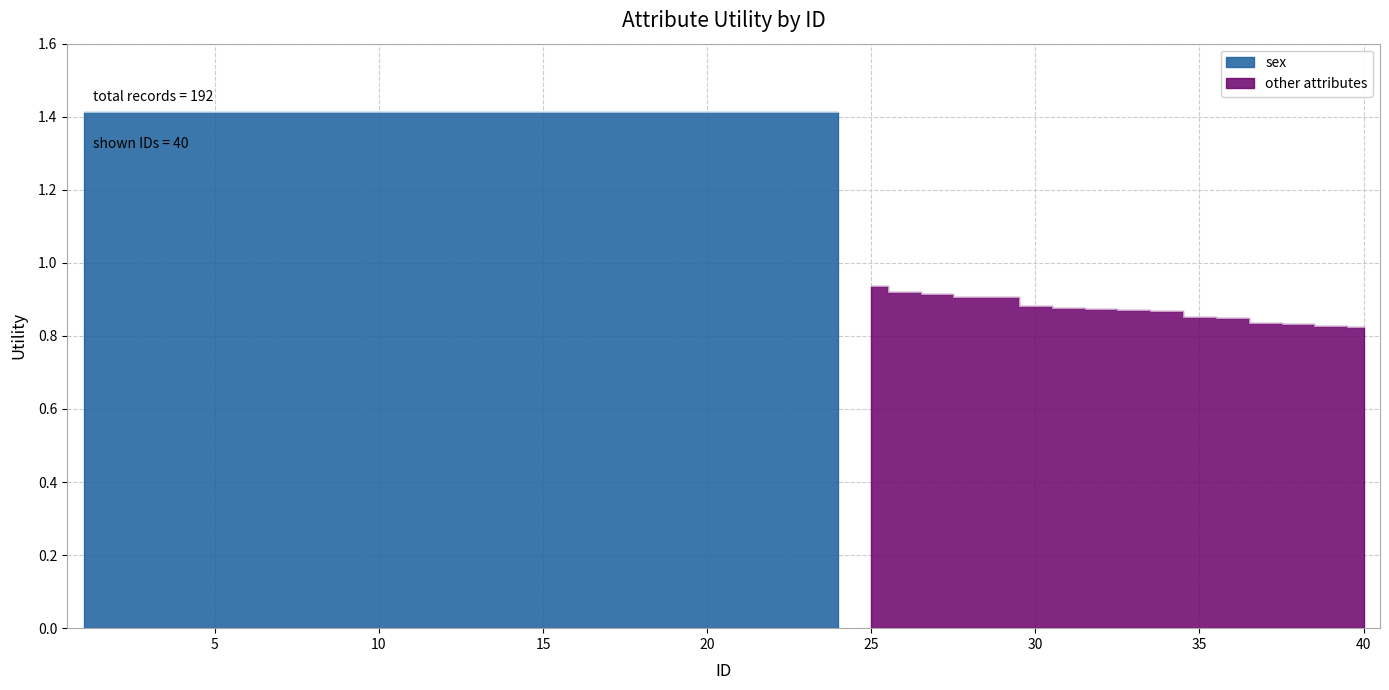

List the labels in order of value, smallest first.

40, 39, 38, 37, 36, 35, 34, 33, 32, 31, 30, 29, 28, 27, 26, 25, 1, 2, 3, 4, 5, 6, 7, 8, 9, 10, 11, 12, 13, 14, 15, 16, 17, 18, 19, 20, 21, 22, 23, 24